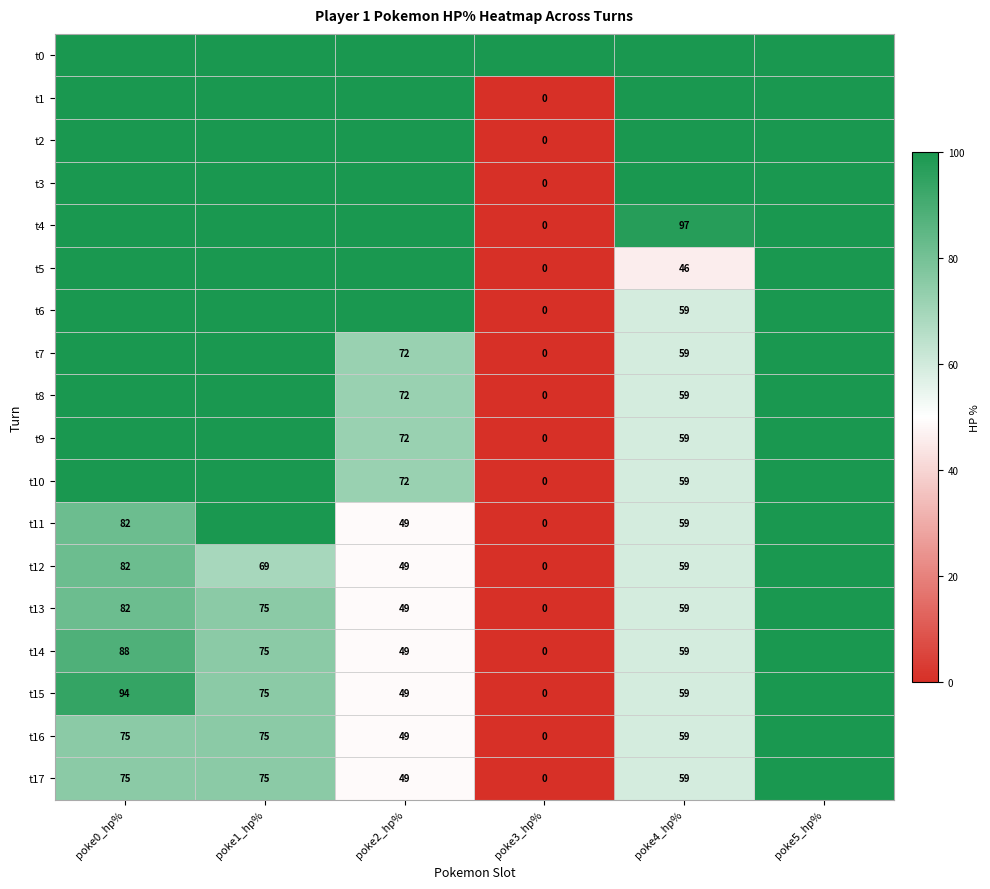

True or false: t17 has a value of 36 at poke4_hp%.

False